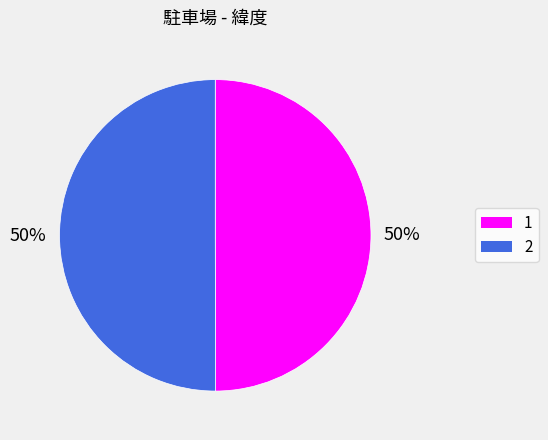

Do 1 and 2 together represent more than half of the pie?

Yes